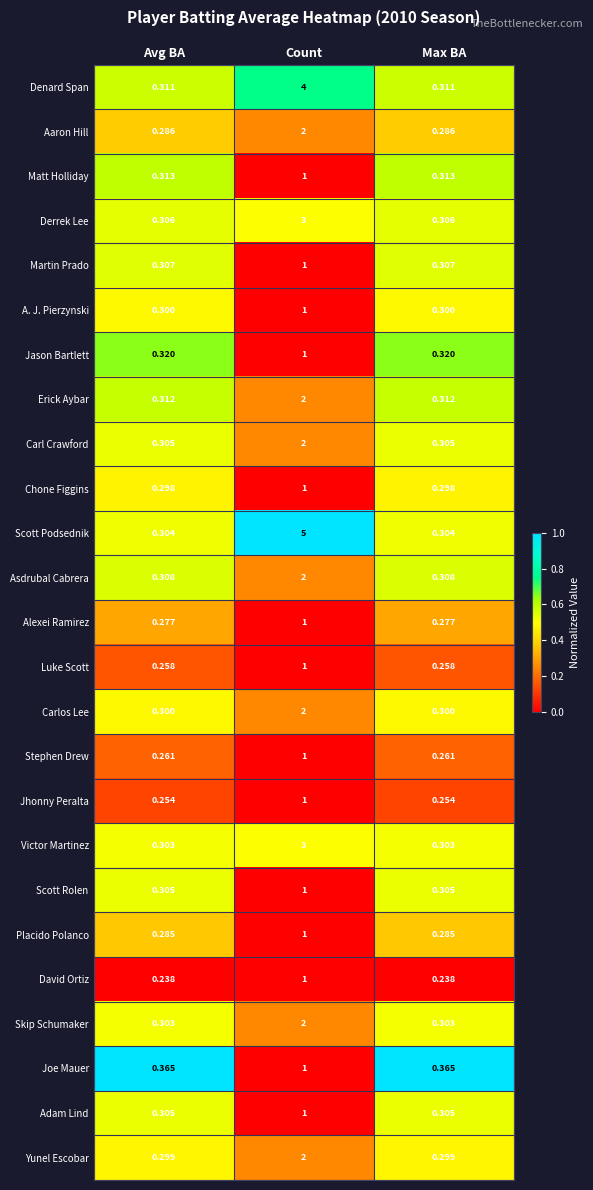

Which series has the largest total across all categories?

Scott Podsednik